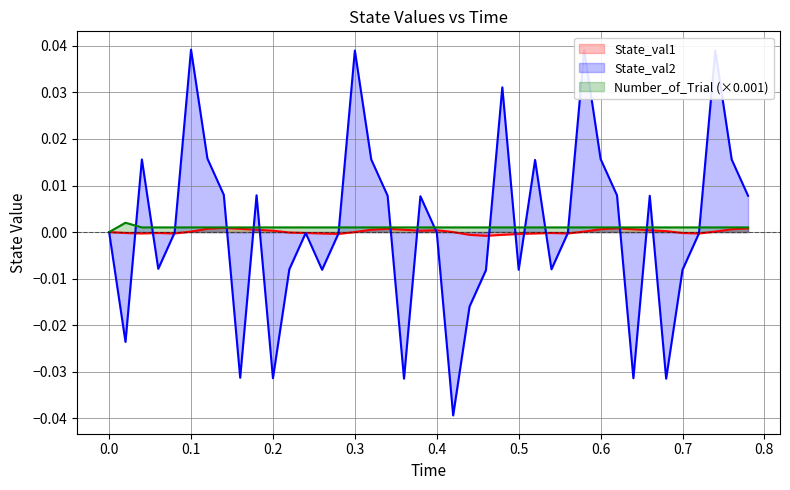

Which category has the lowest value in the State_val1 series?

0.46